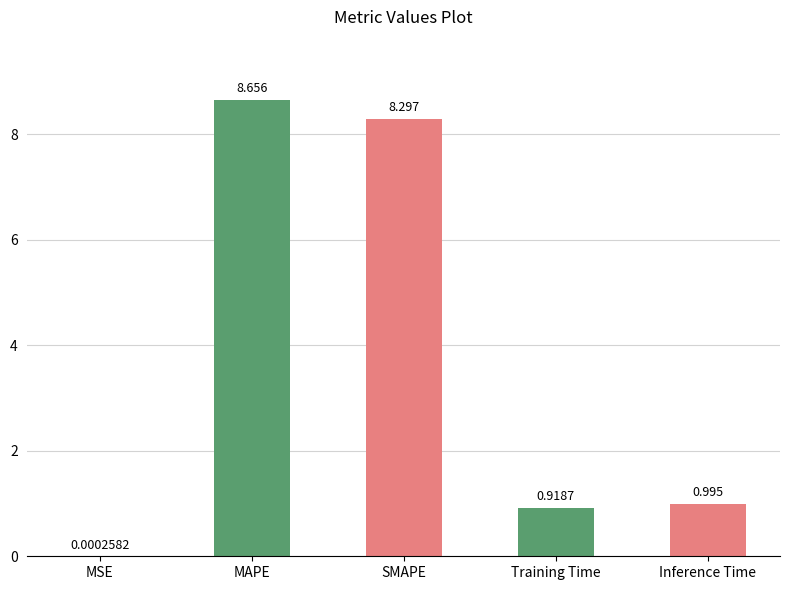

Approximately how many times larger is the value at Inference Time compared to MAPE?

0.1